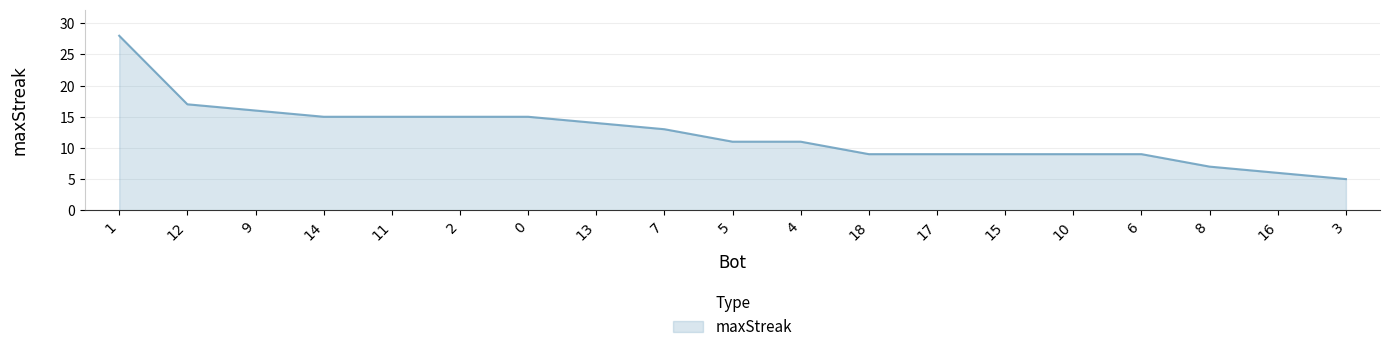

Reading left to right, extract all data points from this chart.

1=28	12=17	9=16	14=15	11=15	2=15	0=15	13=14	7=13	5=11	4=11	18=9	17=9	15=9	10=9	6=9	8=7	16=6	3=5